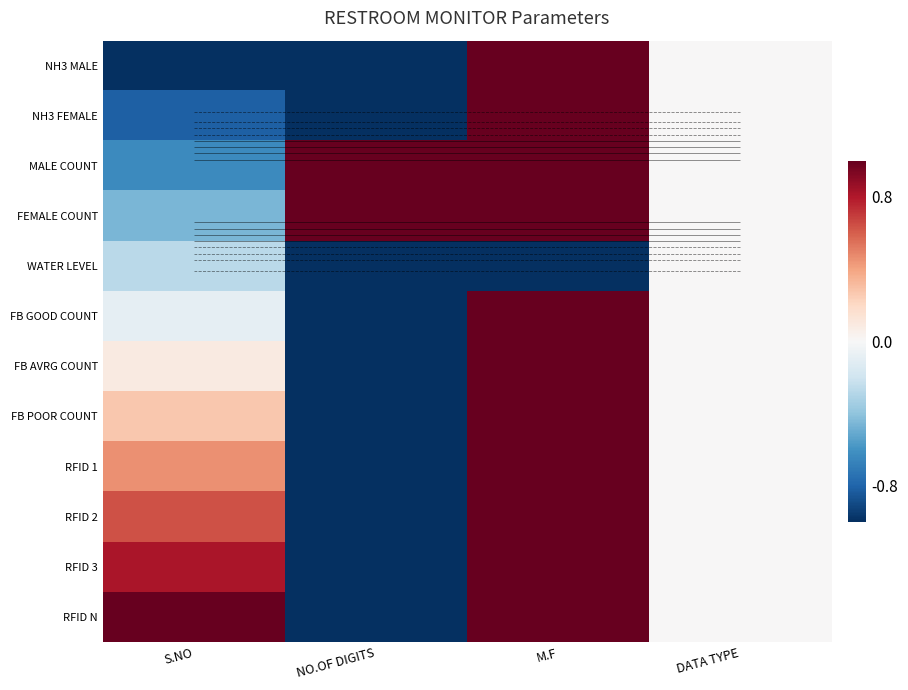

Which series has the widest spread of values?

NH3 MALE